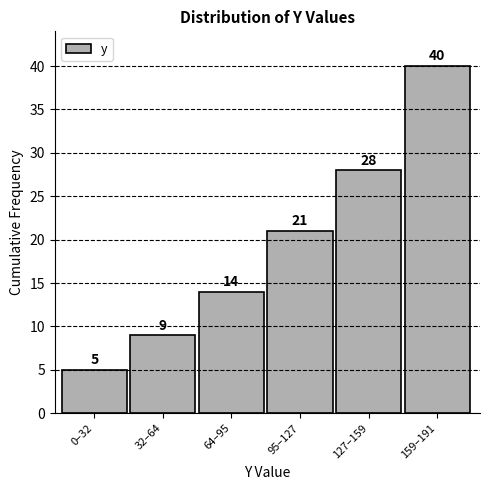

Reading right to left, transcribe all the data shown in this chart.

159–191=40	127–159=28	95–127=21	64–95=14	32–64=9	0–32=5